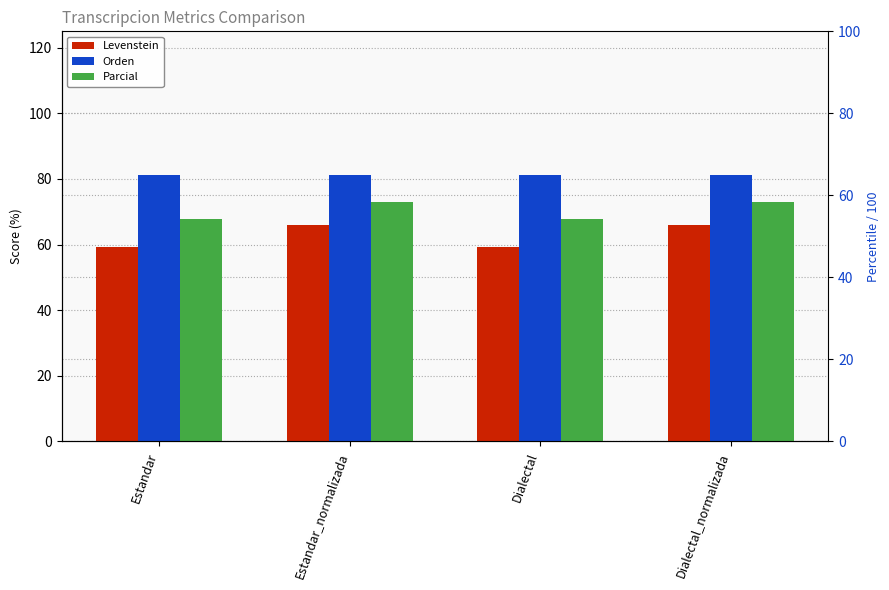

At which label does Parcial first exceed 73?

Estandar_normalizada